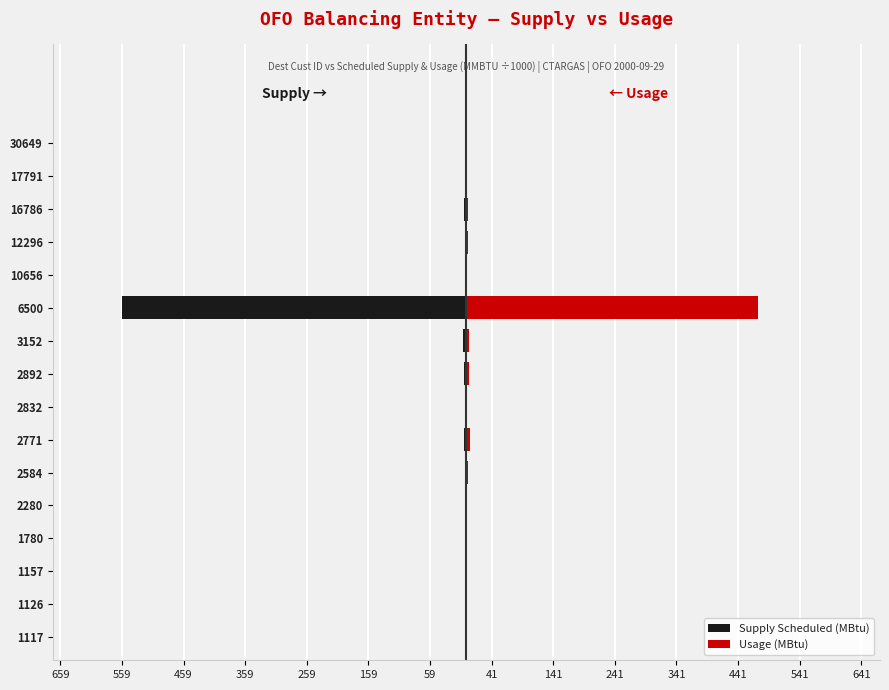

How many values in the Usage (MBtu) series exceed 1?

8